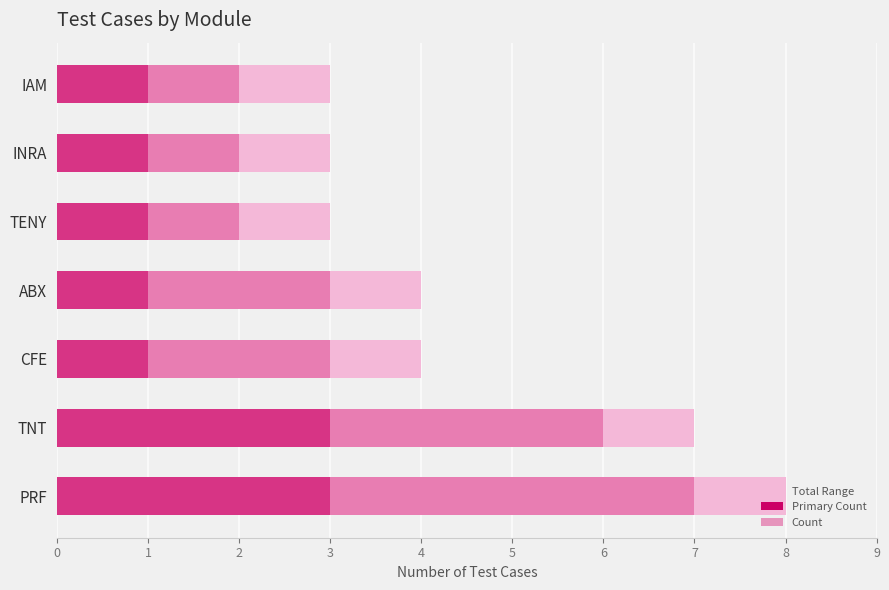

What is the approximate value of Count at IAM?

2